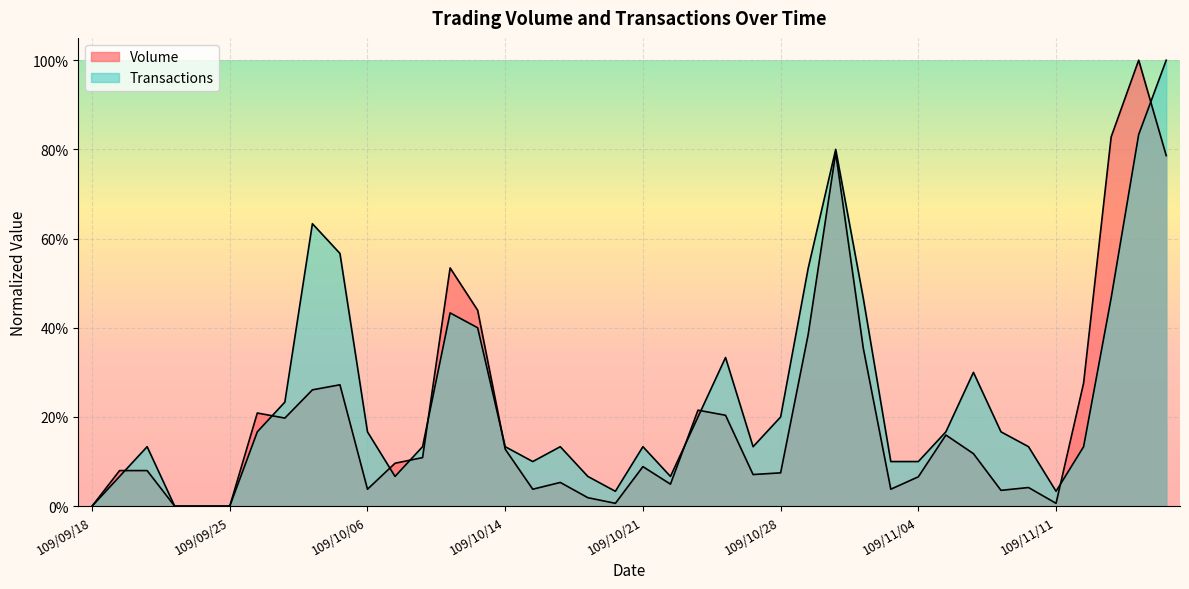

Reading left to right, transcribe all the data shown in this chart.

Volume: 0.0	0.1	0.1	0.0	0.0	0.0	0.2	0.2	0.3	0.3	0.0	0.1	0.1	0.5	0.4	0.1	0.0	0.1	0.0	0.0	0.1	0.0	0.2	0.2	0.1	0.1	0.4	0.8	0.4	0.0	0.1	0.2	0.1	0.0	0.0	0.0	0.3	0.8	1.0	0.8
Transactions: 0.0	0.1	0.1	0.0	0.0	0.0	0.2	0.2	0.6	0.6	0.2	0.1	0.1	0.4	0.4	0.1	0.1	0.1	0.1	0.0	0.1	0.1	0.2	0.3	0.1	0.2	0.5	0.8	0.5	0.1	0.1	0.2	0.3	0.2	0.1	0.0	0.1	0.5	0.8	1.0